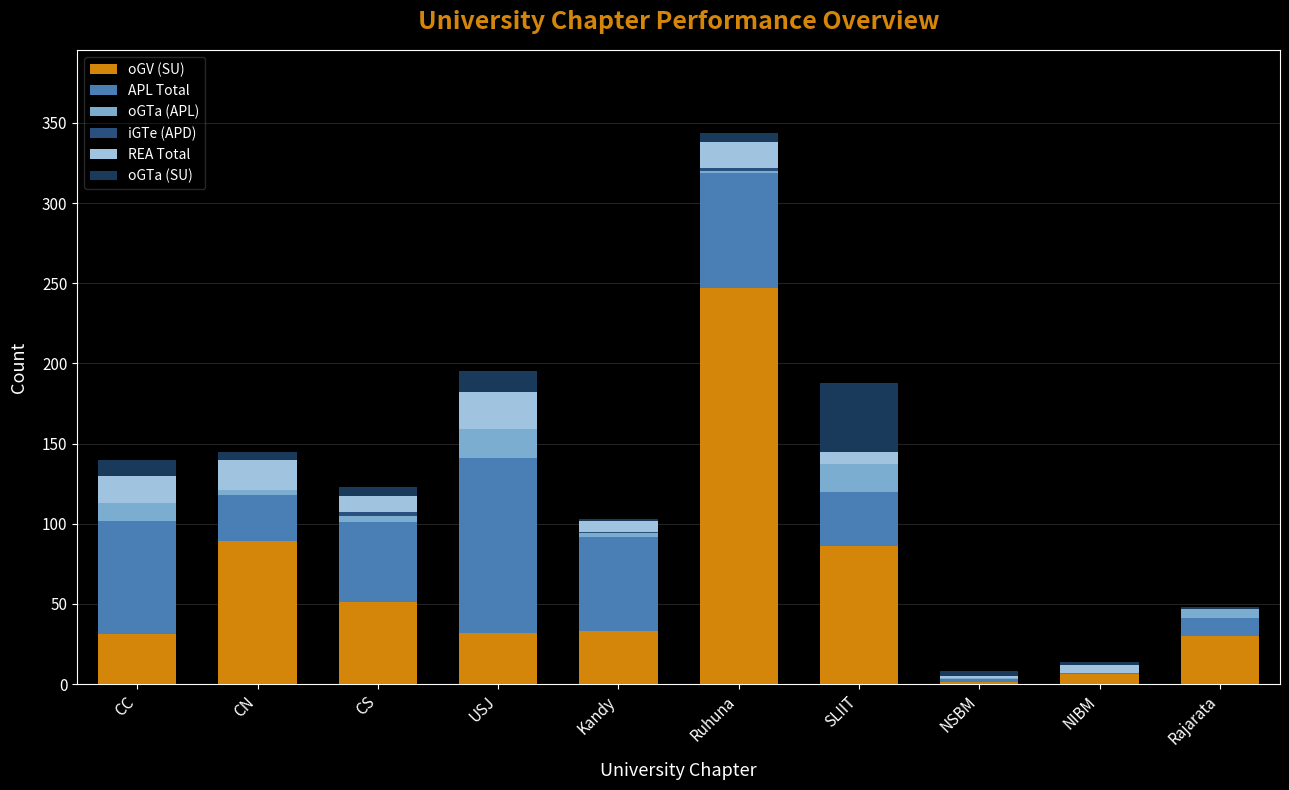

What is the highest value of the oGV (SU) series?

247